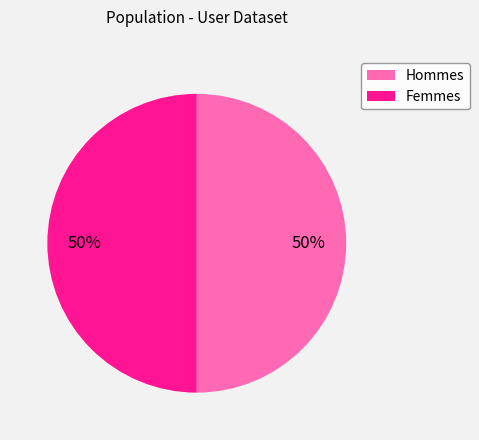

Approximately how many times larger is the value at Hommes compared to Femmes?

1.0